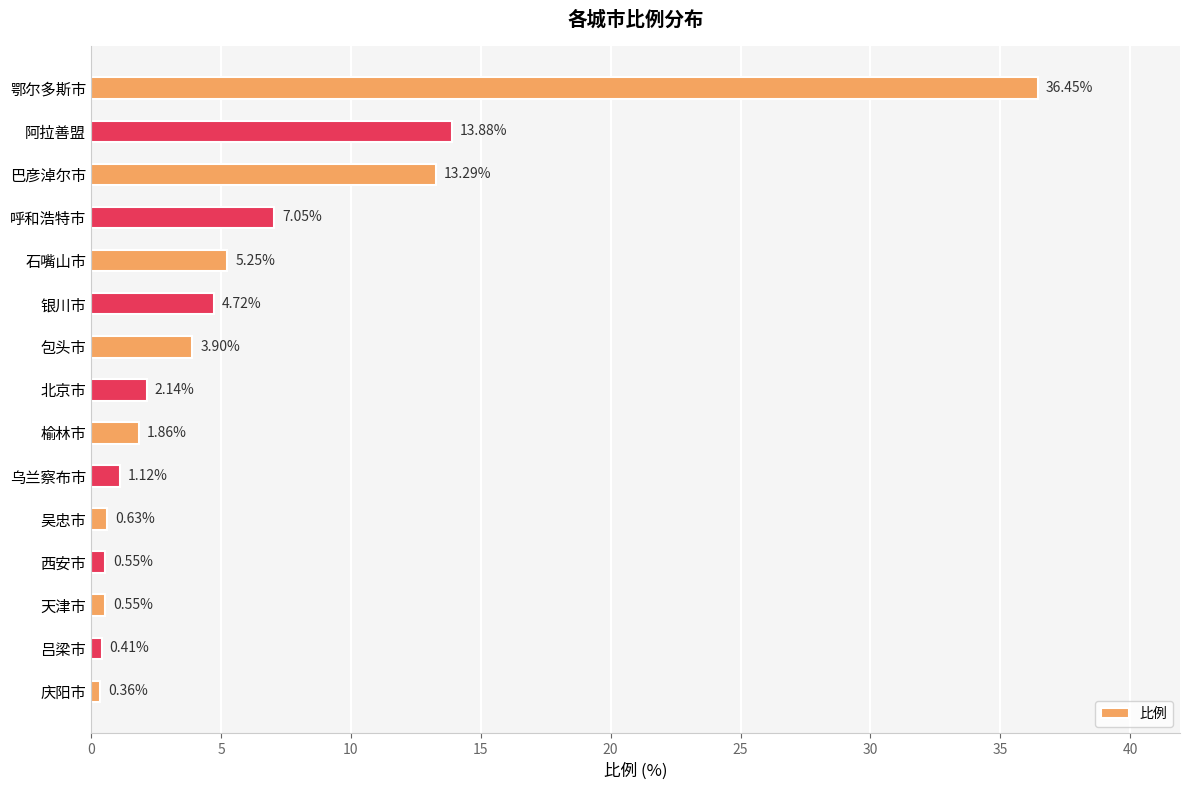

Between 阿拉善盟 and 石嘴山市, which is larger?

阿拉善盟